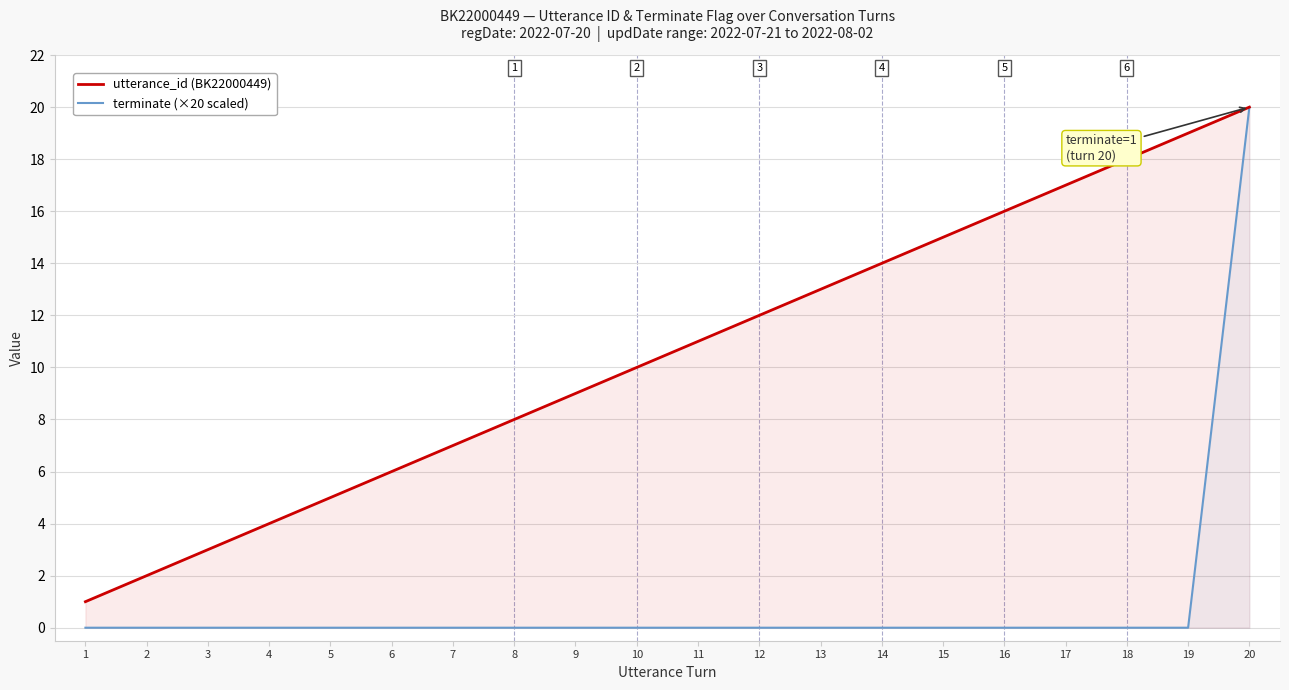

True or false: terminate (×20 scaled) and utterance_id (BK22000449) intersect in this chart.

False